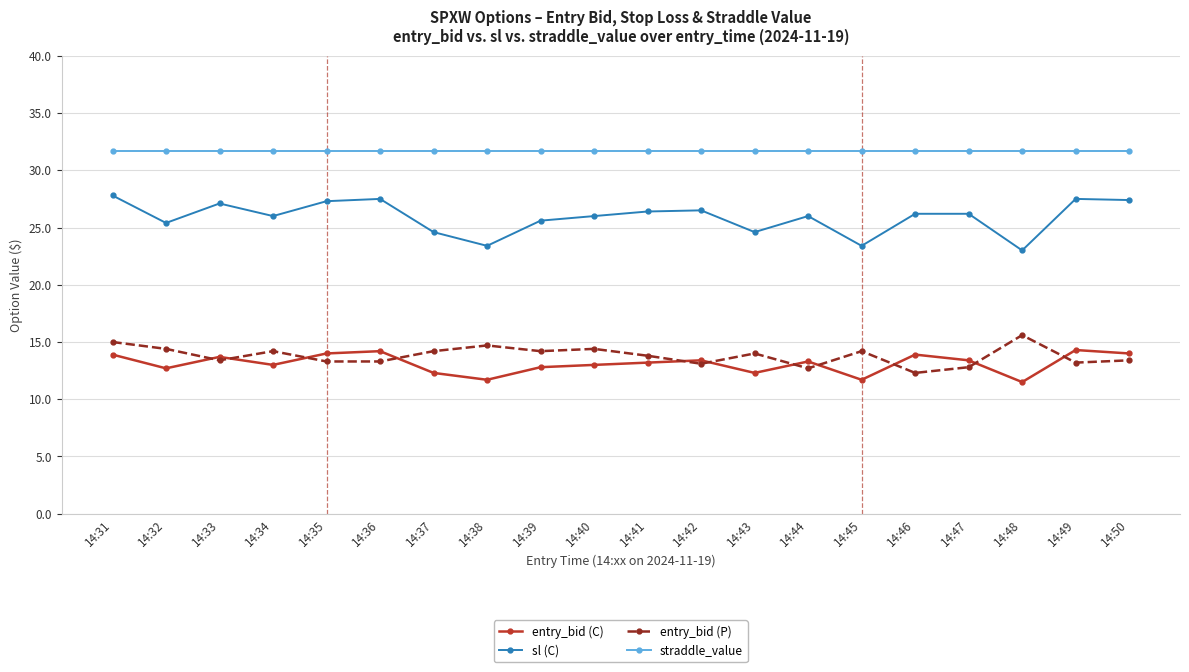

Is it true that entry_bid (P) equals 14.7 at 14:38?

True